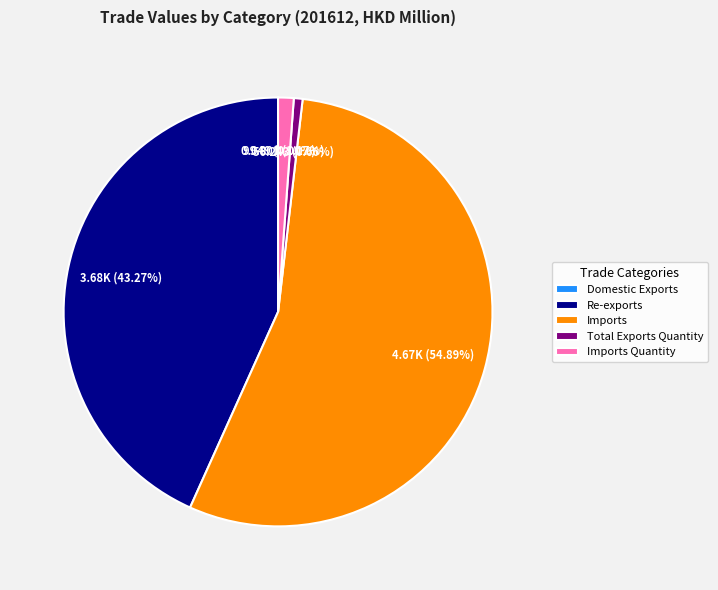

Which category has the biggest portion of the pie?

Imports